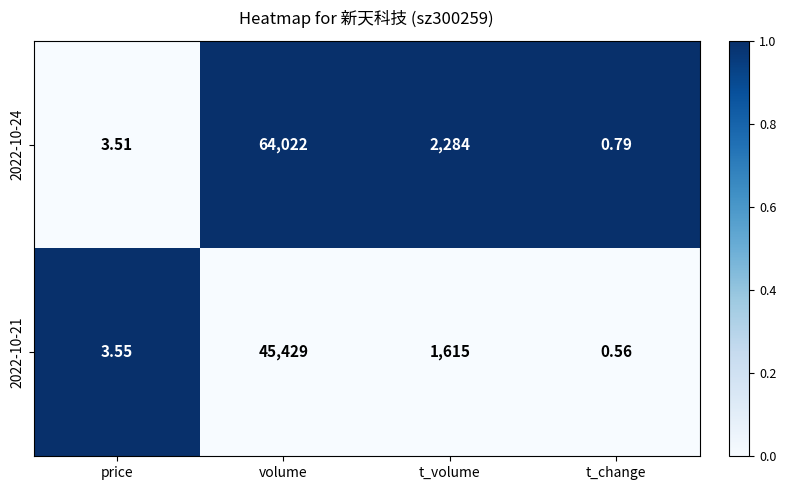

List the labels in order of 2022-10-24 value, largest first.

volume, t_volume, price, t_change